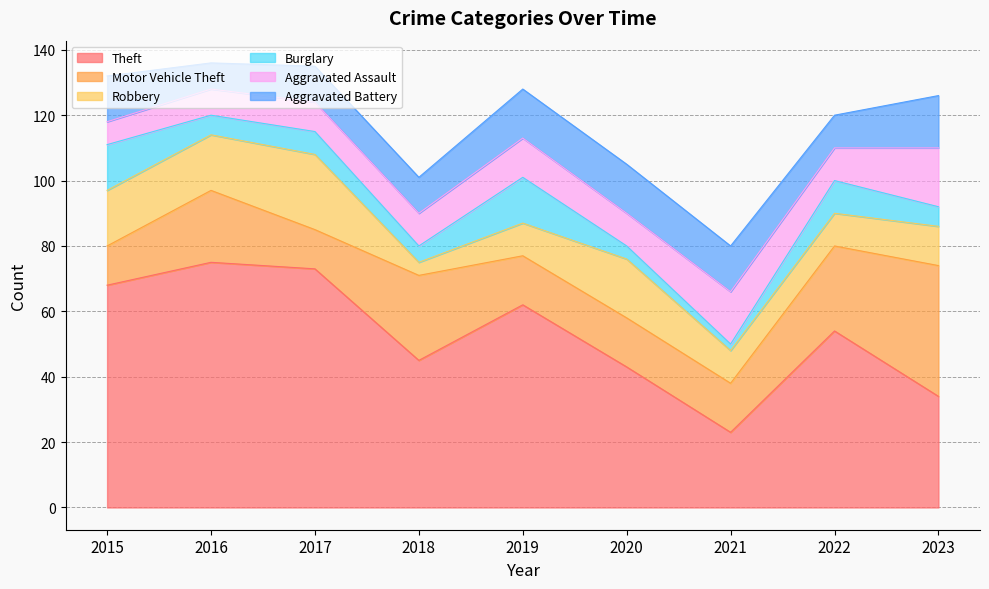

Between 2016 and 2015, which is larger?

2016